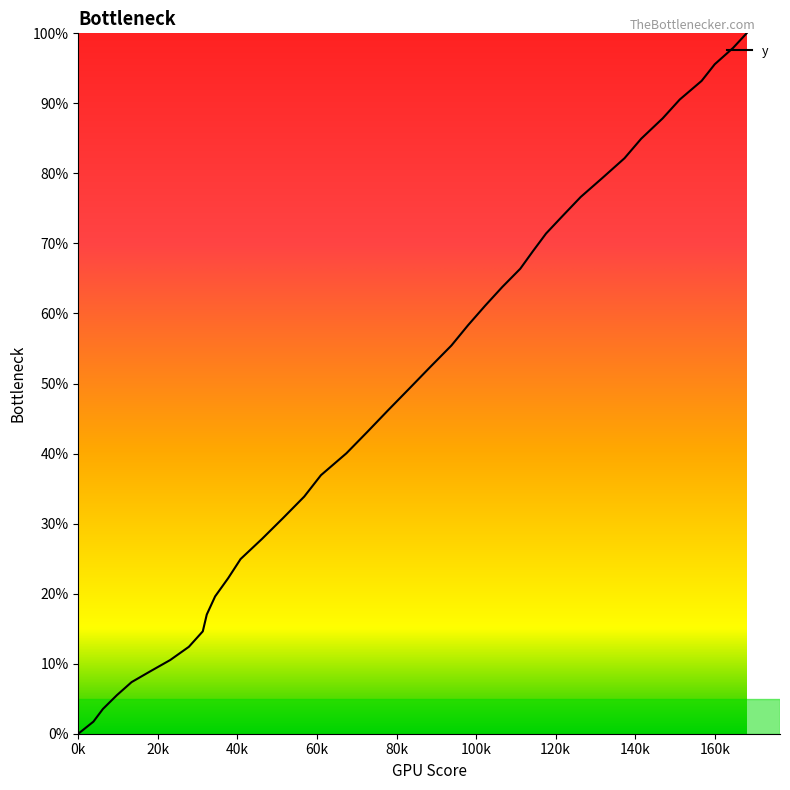

How many positive values are there?

39